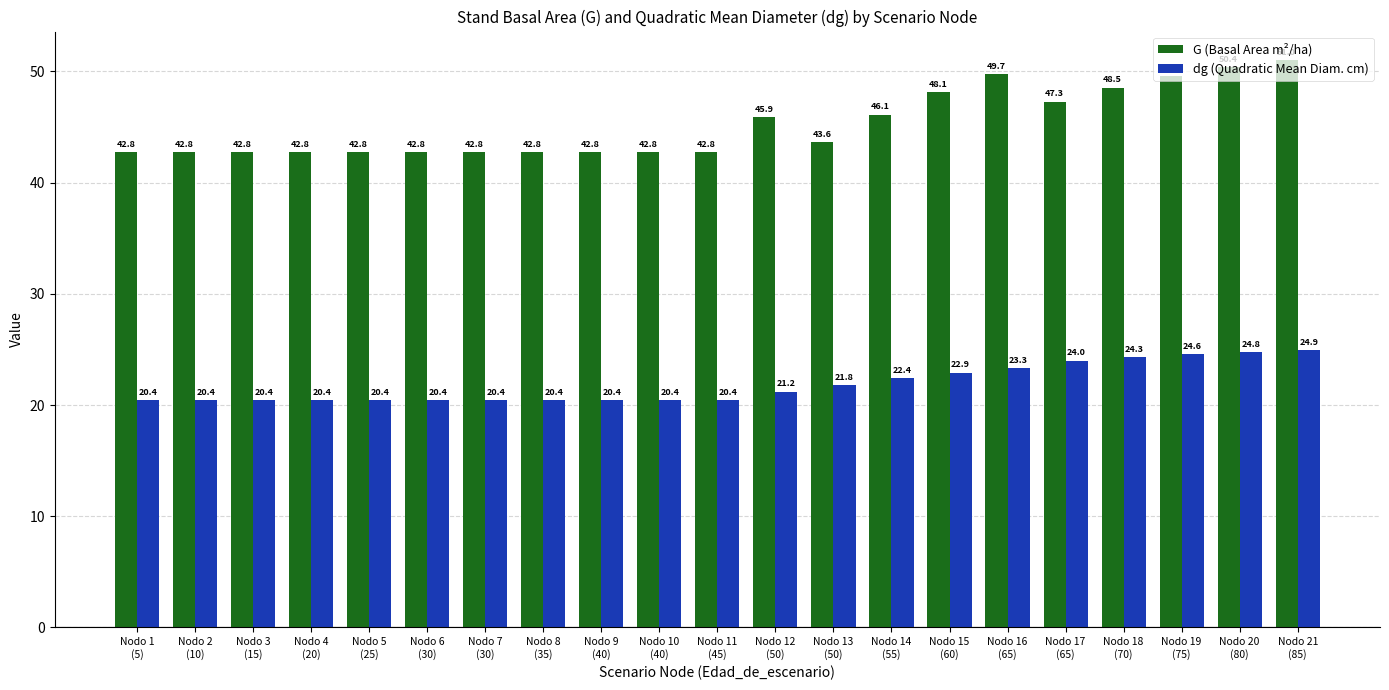

How many data points does each series have?

21